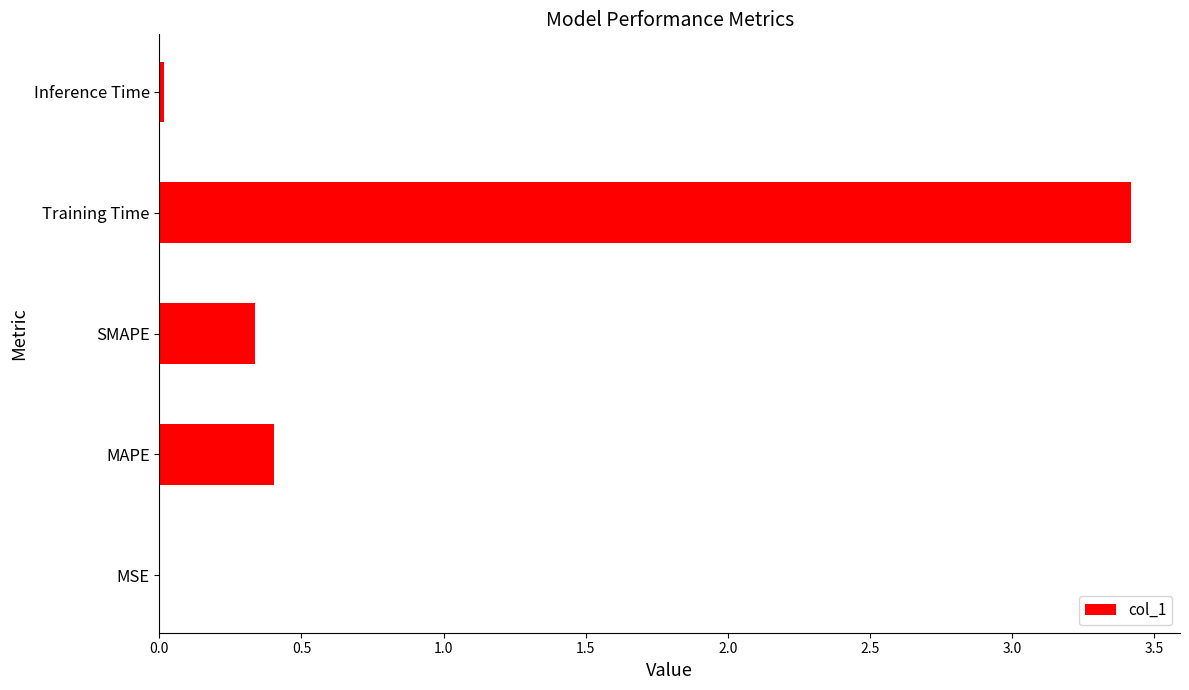

Which category has the highest value across all series?

Training Time